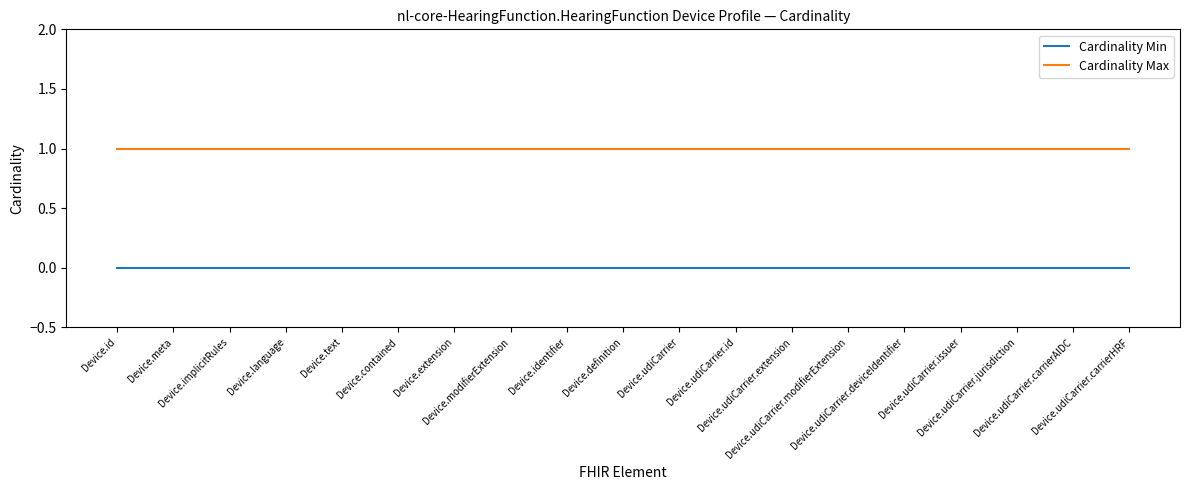

What are all the series names shown in the legend?

Cardinality Min, Cardinality Max